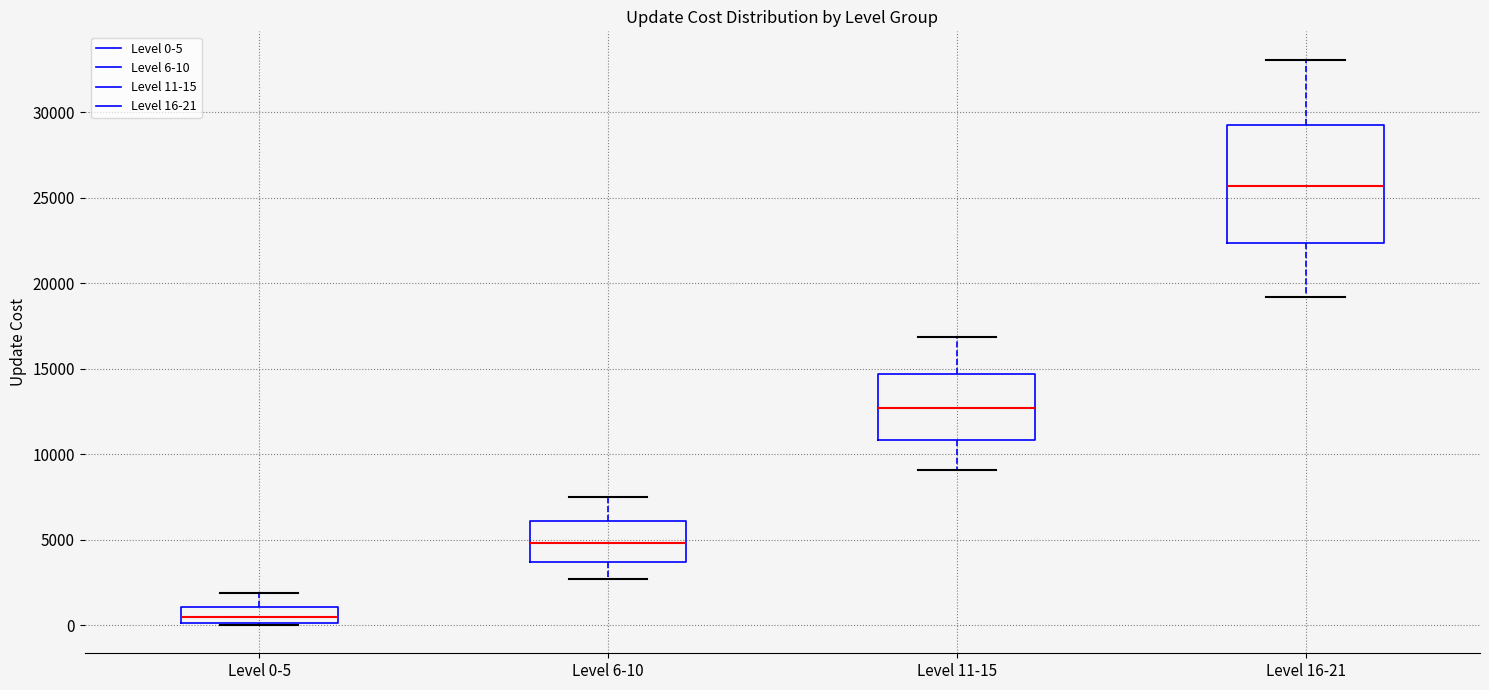

Which box is the tallest, from its lower edge to its upper edge?

Level 16-21